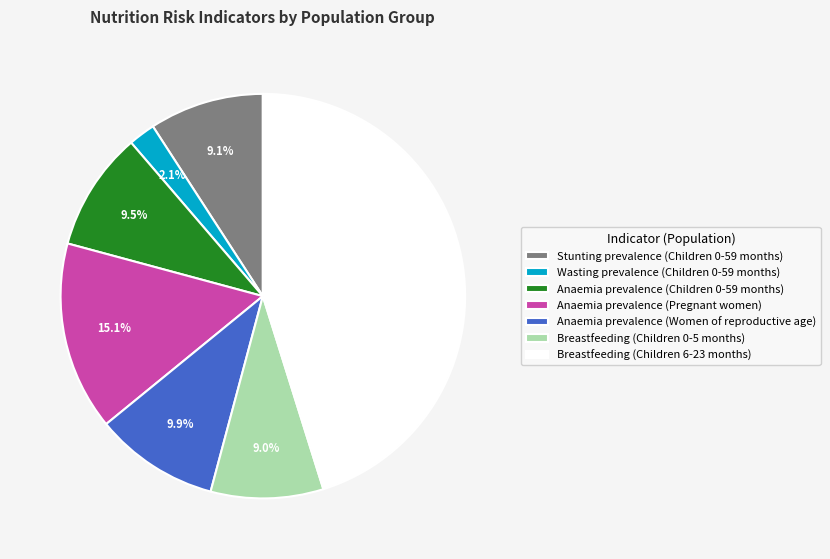

To the nearest percent, what is the combined percentage of Anaemia prevalence (Women of reproductive age) and Breastfeeding (Children 6-23 months)?

55%